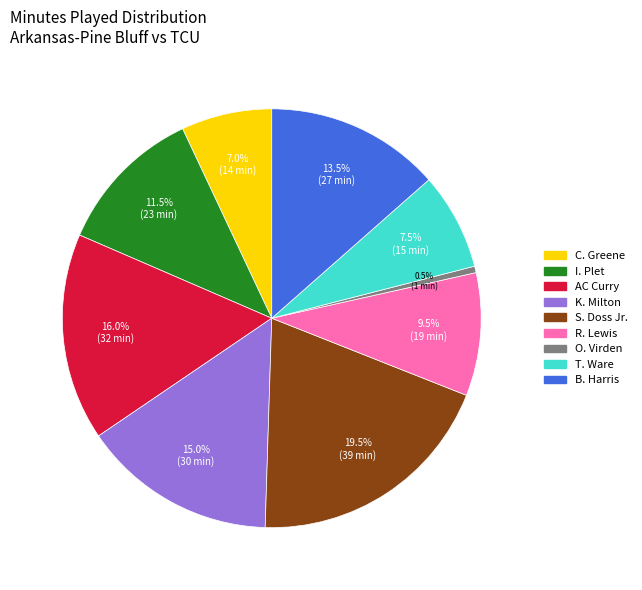

Is C. Greene the majority of the pie?

No